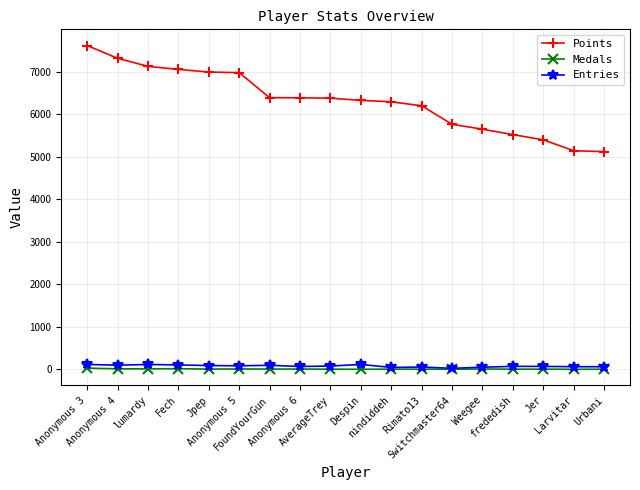

What is the maximum value shown in the chart?

7616